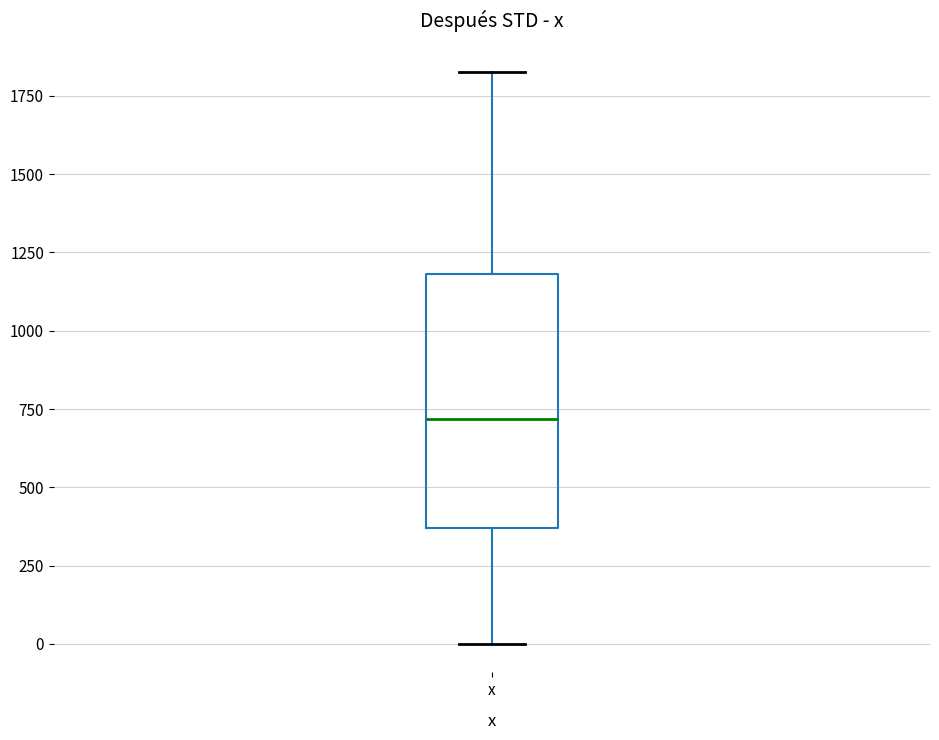

Transcribe this box plot: give where the median line is, the range the box spans, and where the two whiskers end, as read against the y-axis. The values are not printed on the chart, so give them approximately, as read against the axis.

median 700, box 350 to 1200, whiskers 0 to 1850